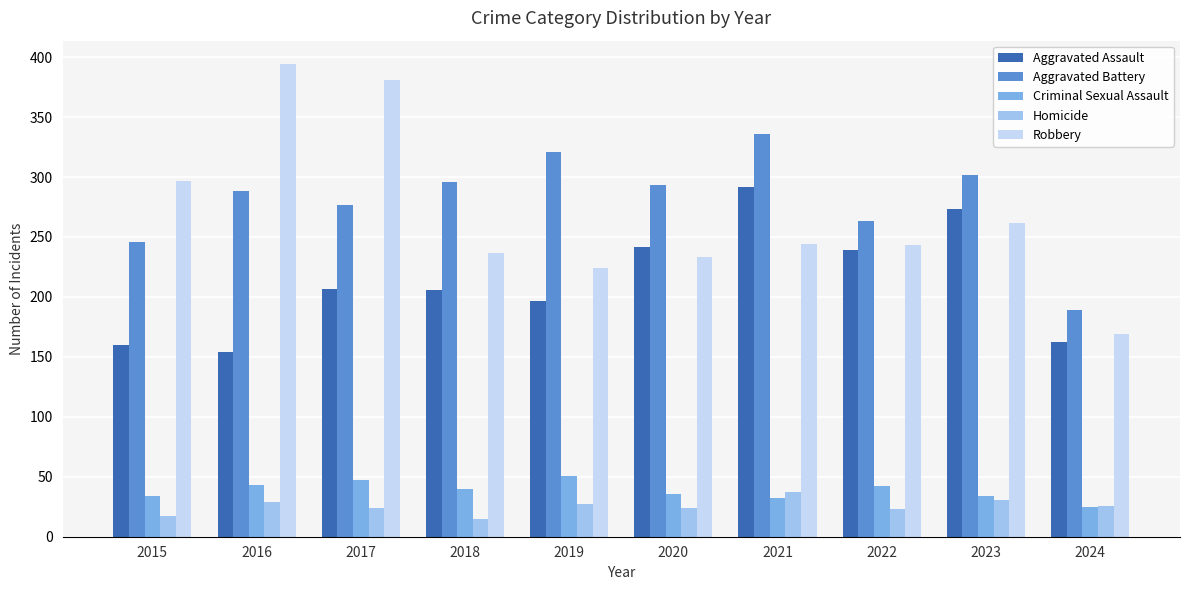

What is the difference between the maximum and minimum values in the Aggravated Battery series?

147